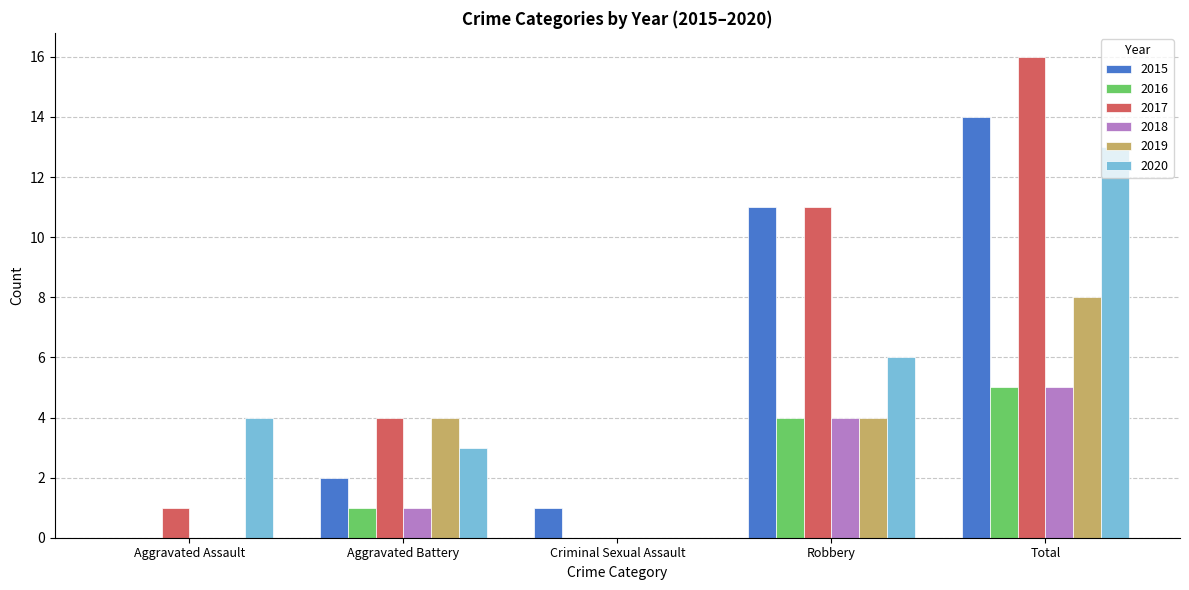

What is the total value across all series at Aggravated Battery?

15